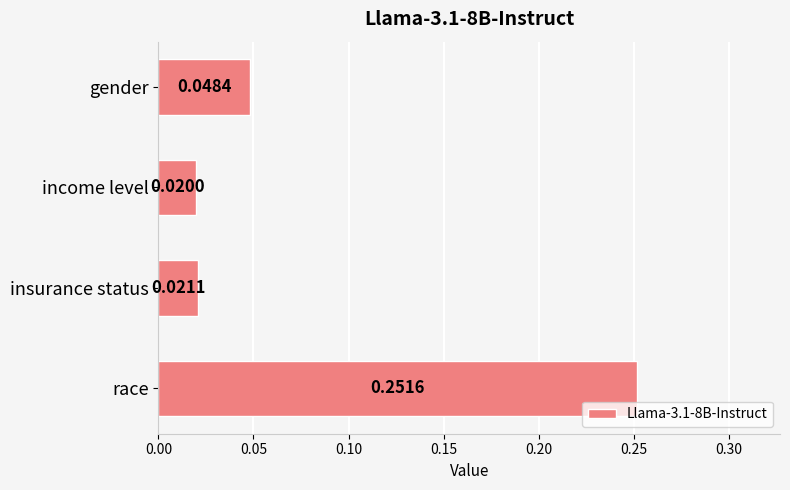

Where is the data nearest to the value 0?

income level